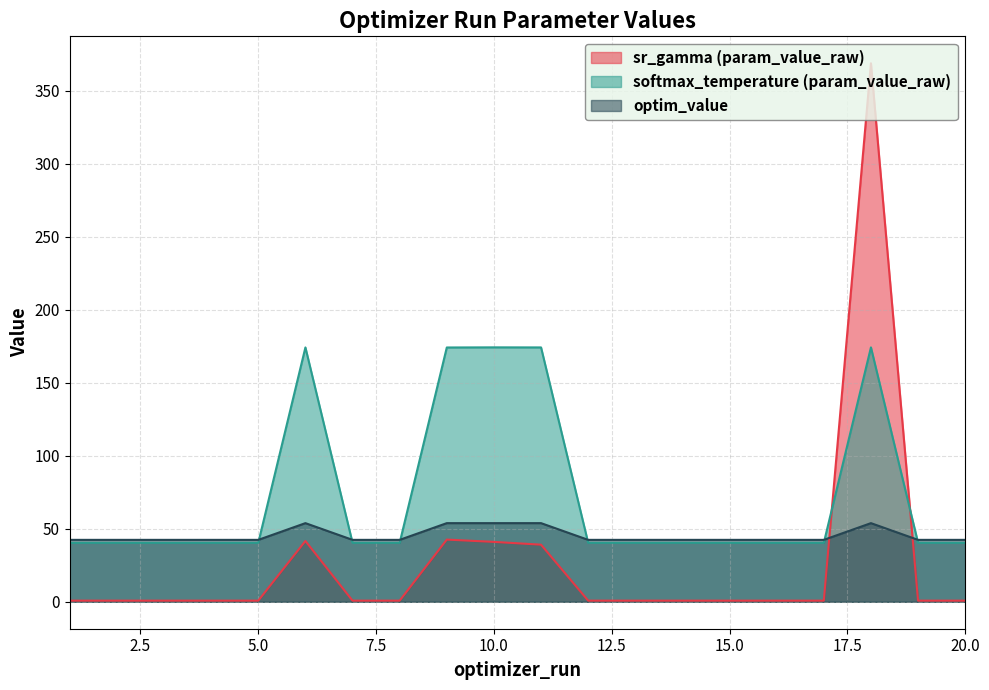

At which category is the sum across all series the highest?

18